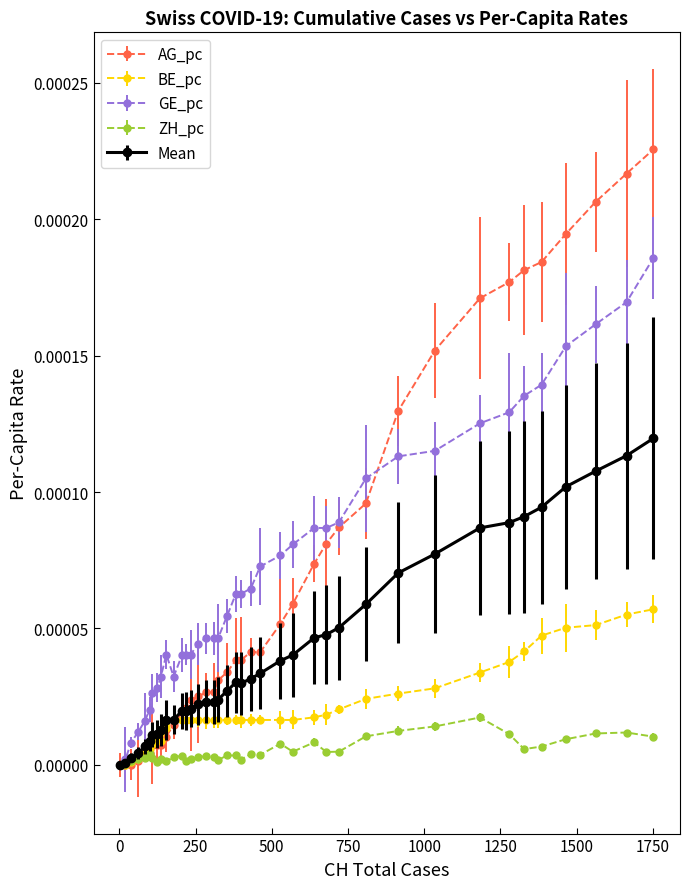

What are all the series names shown in the legend?

AG_pc, BE_pc, GE_pc, ZH_pc, Mean